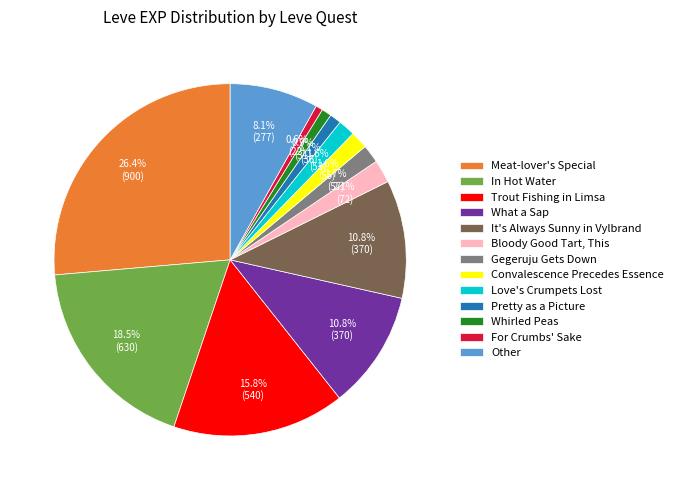

Does Other represent more than half of the total?

No